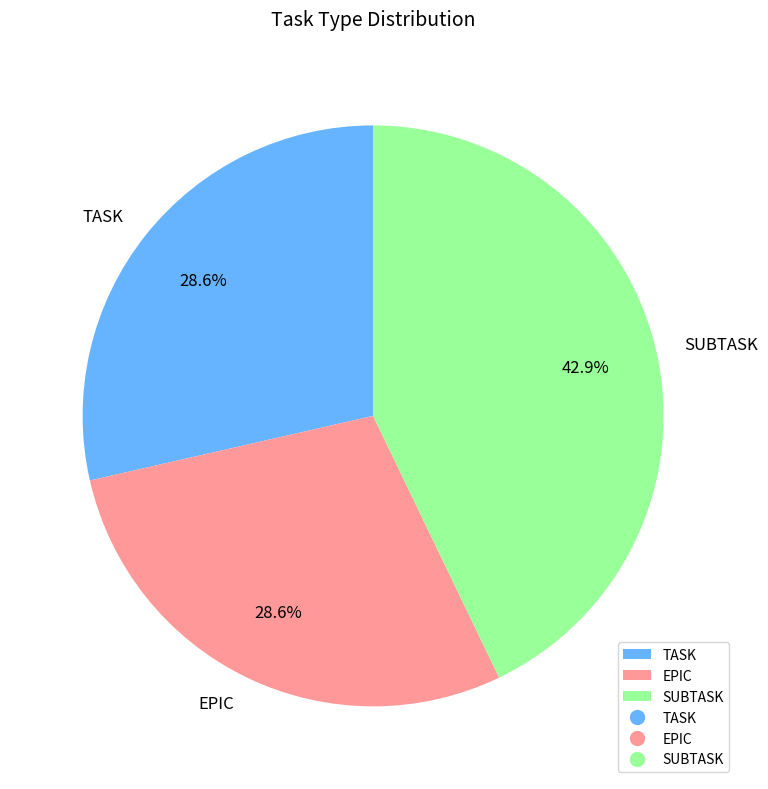

Which slice is the largest?

SUBTASK